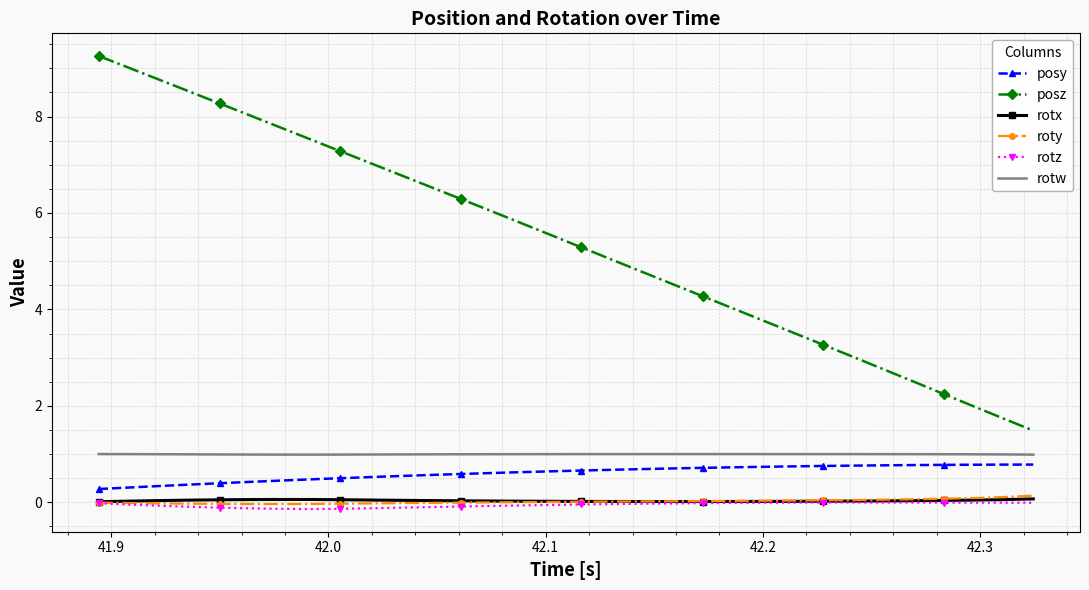

What is the highest value of the rotw series?

1.0